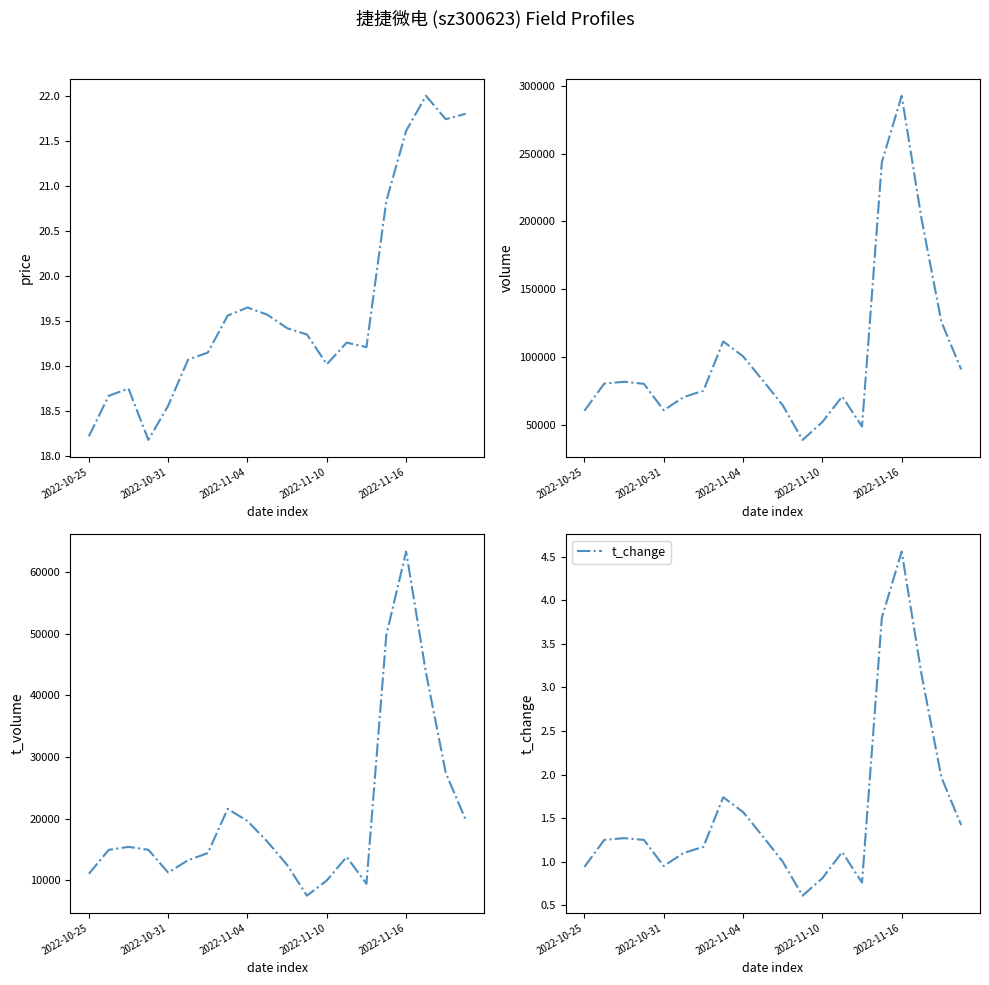

Read the t_change value at 18.

2.0